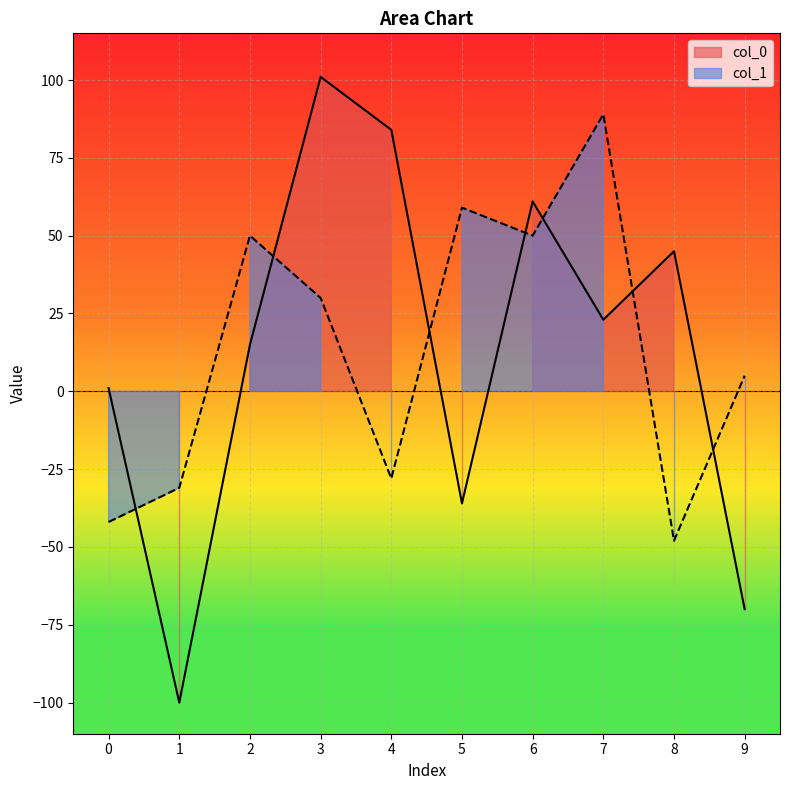

At which label does col_0 first exceed 23?

3